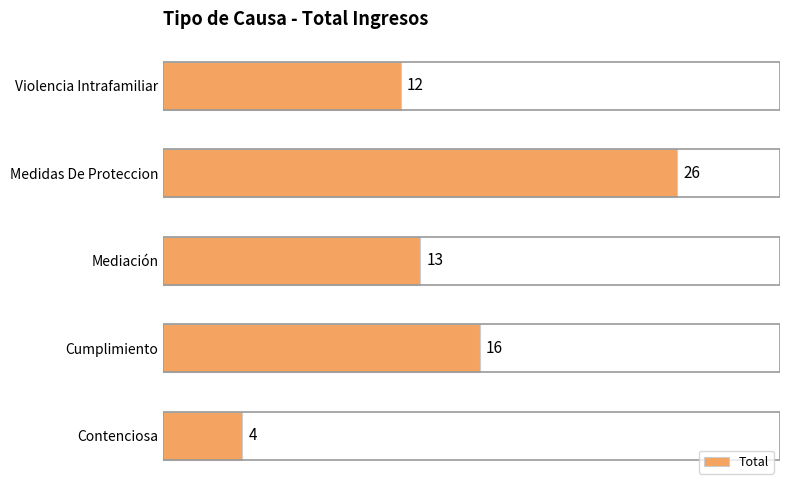

Rank the categories by value from highest to lowest.

Medidas De Proteccion, Cumplimiento, Mediación, Violencia Intrafamiliar, Contenciosa